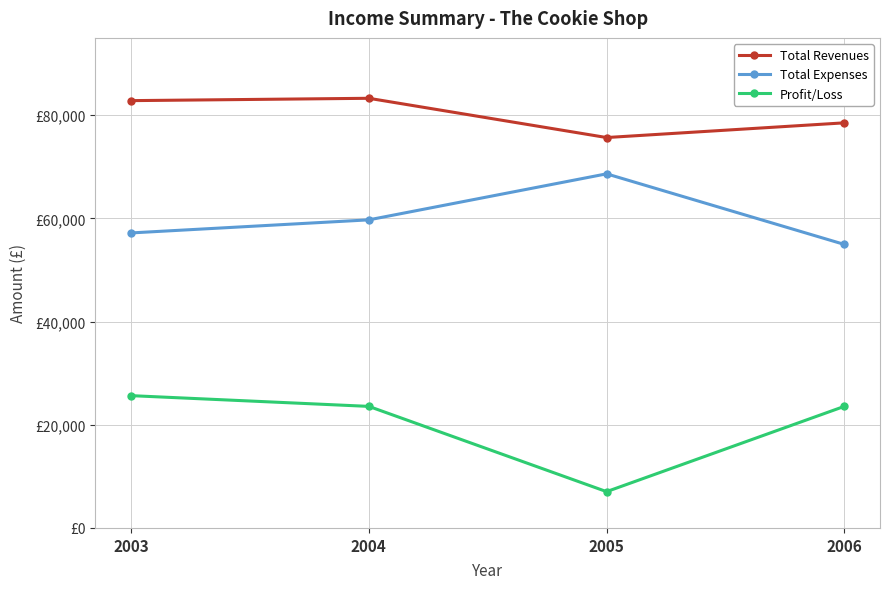

True or false: Profit/Loss has more than 2 interior local peaks.

False